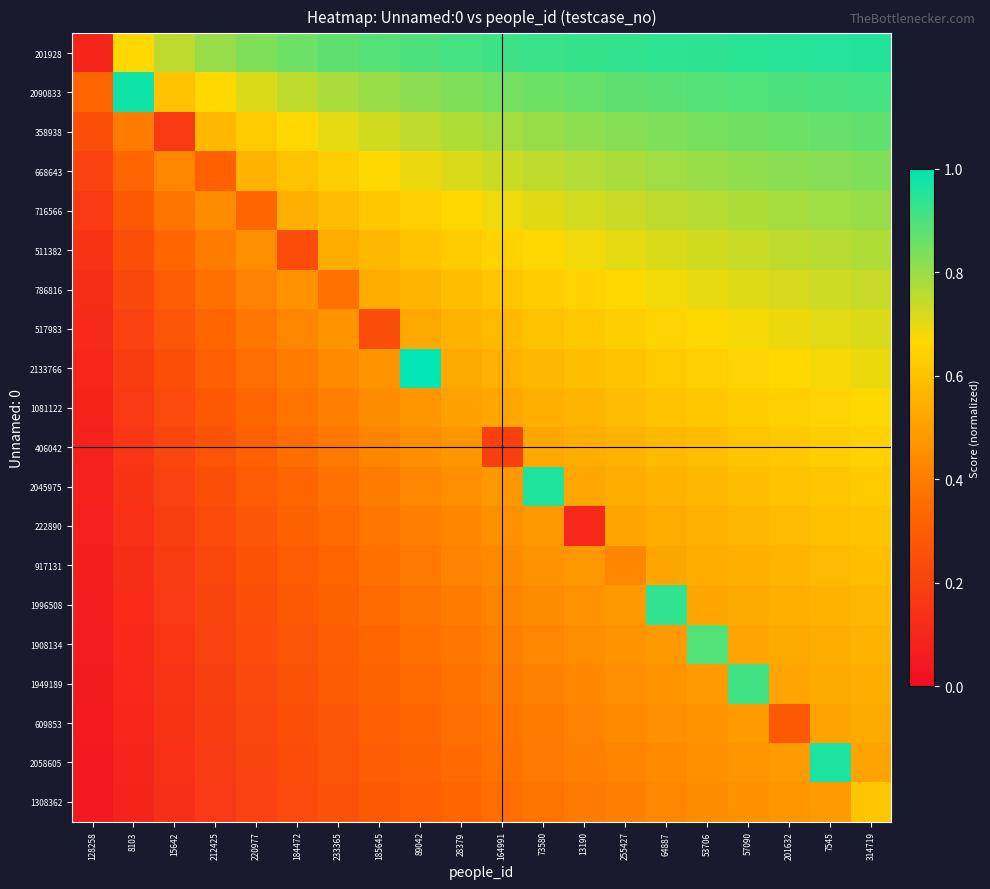

What is the total value across all series at 89042?

10.7